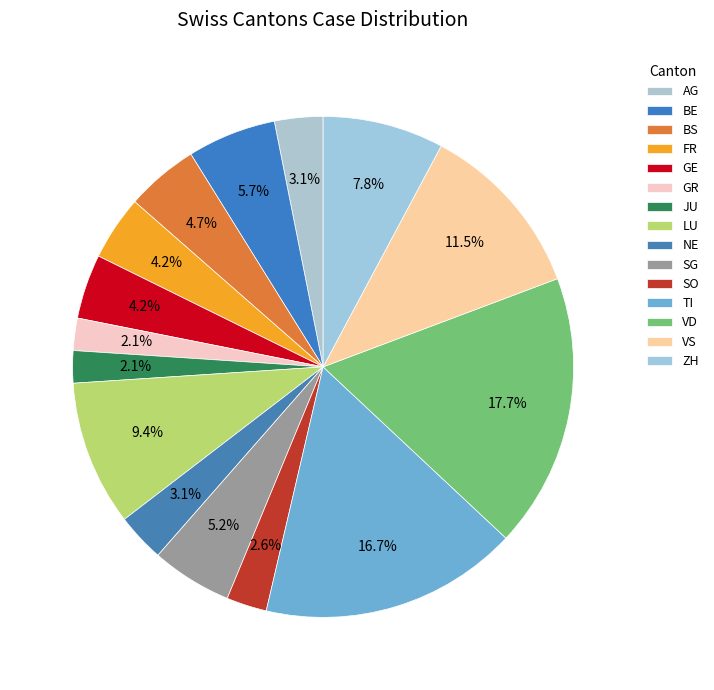

The NE slice represents 1% of the pie. True or false?

False